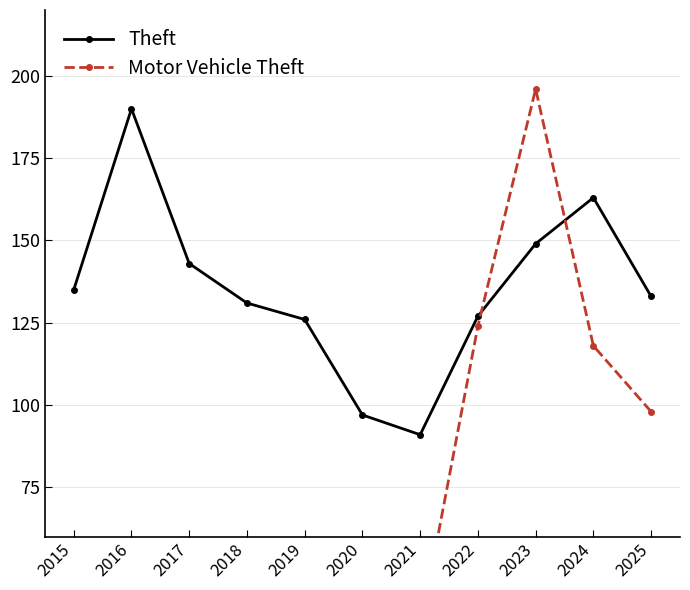

How many data points in Theft are above 133?

5